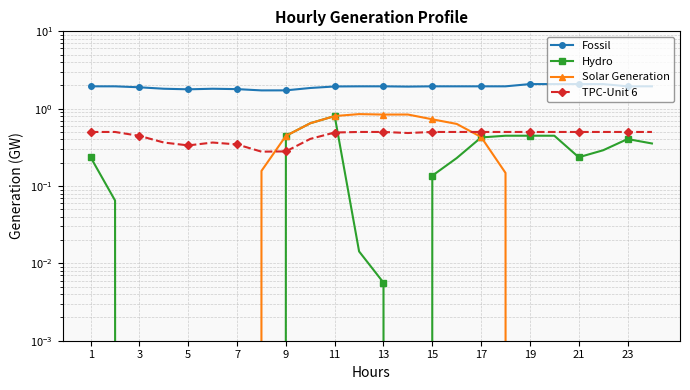

What is the difference between the maximum and minimum values in the Fossil series?

0.4